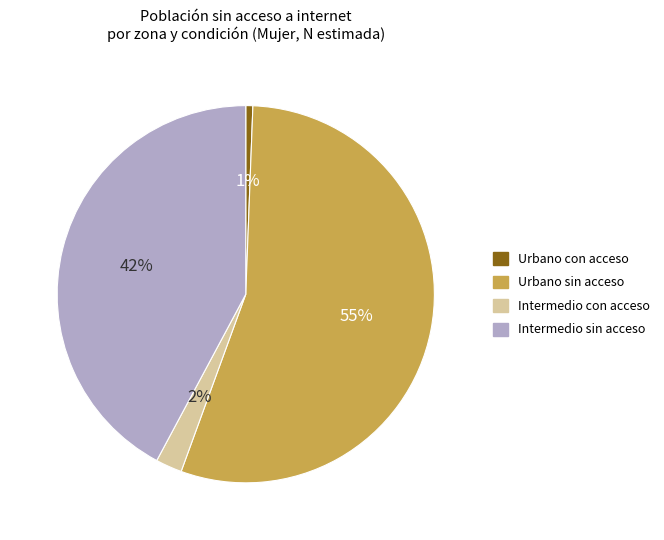

Does any single category account for the majority?

Yes